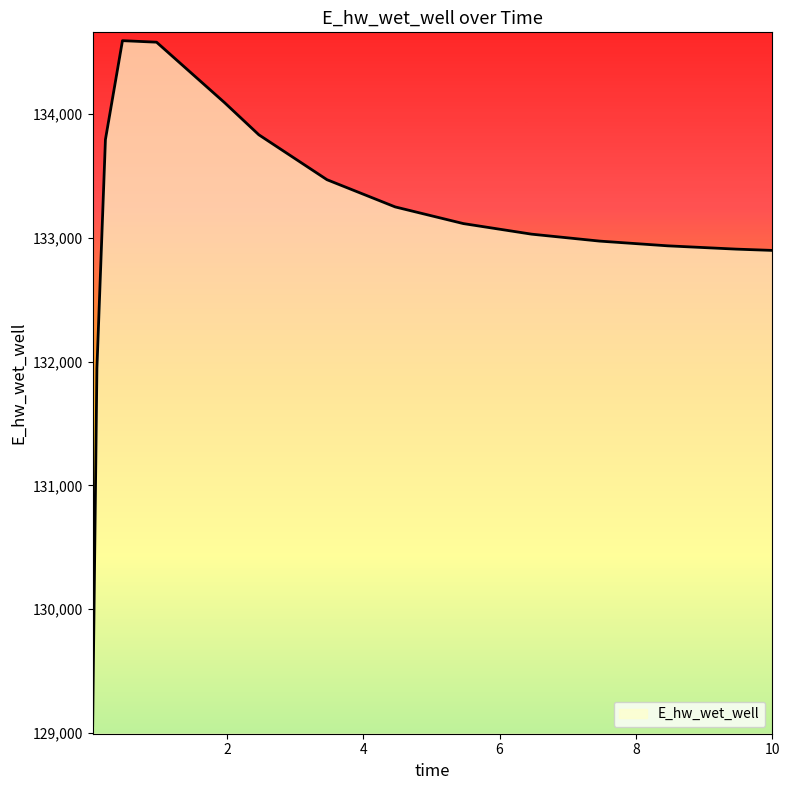

What is the minimum value shown in the chart?

129057.9